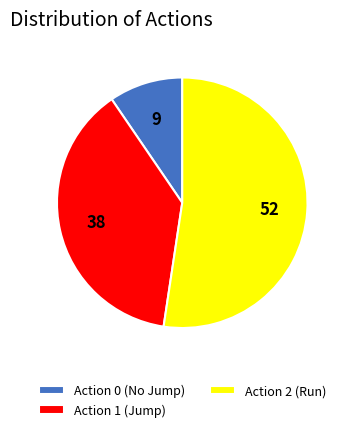

Is there any slice that represents more than half of the pie?

Yes